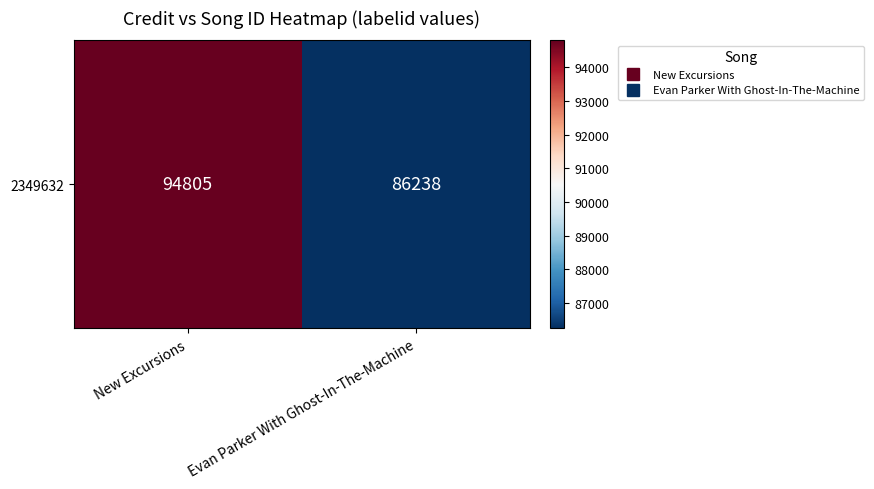

Is it true that the value at New Excursions is 94805?

True